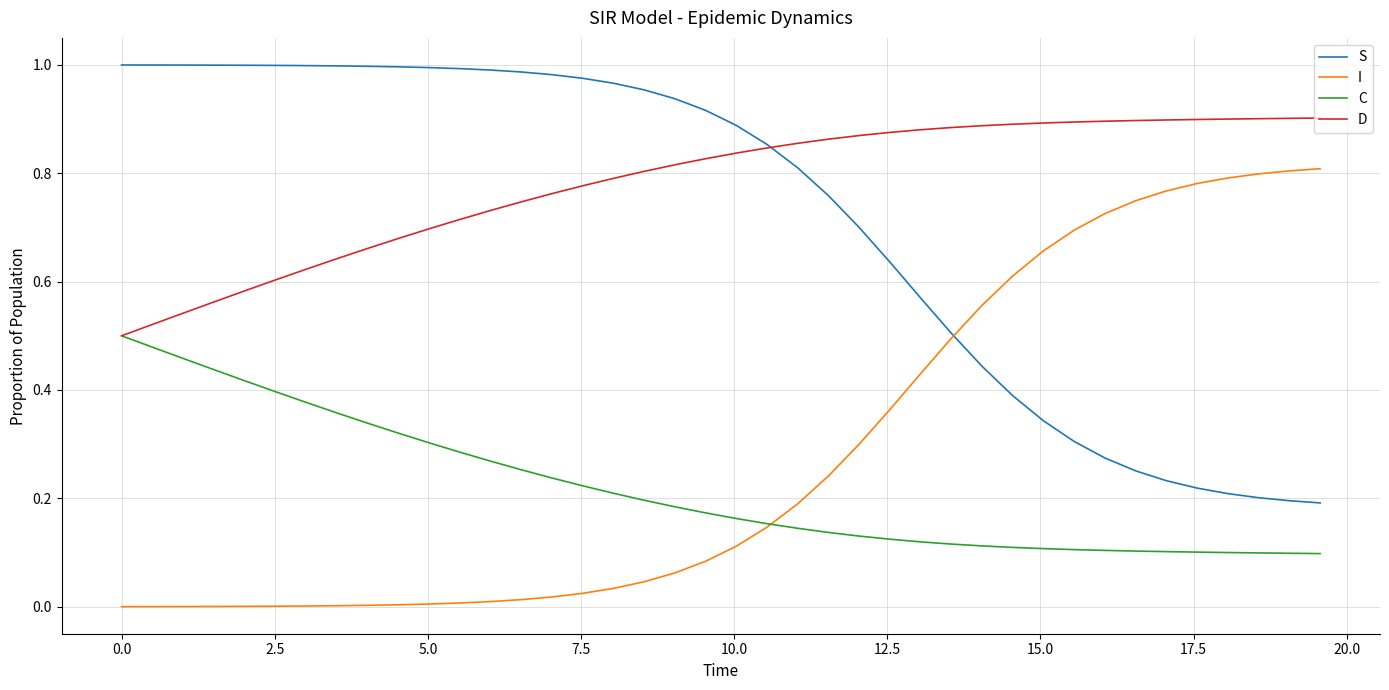

How many lines are shown in the chart?

4